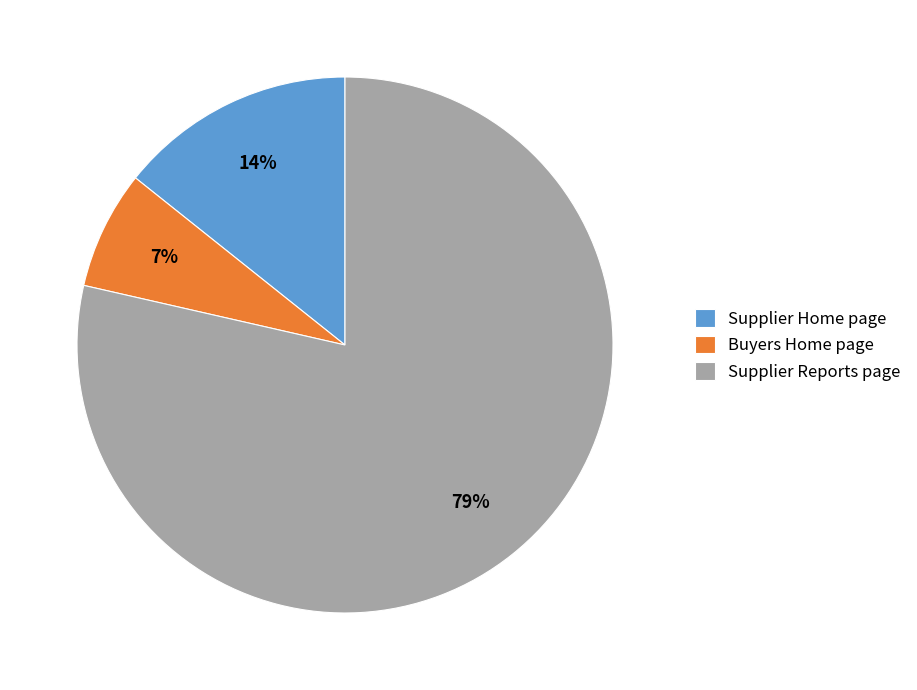

Rank the categories by value from highest to lowest.

Supplier Reports page, Supplier Home page, Buyers Home page